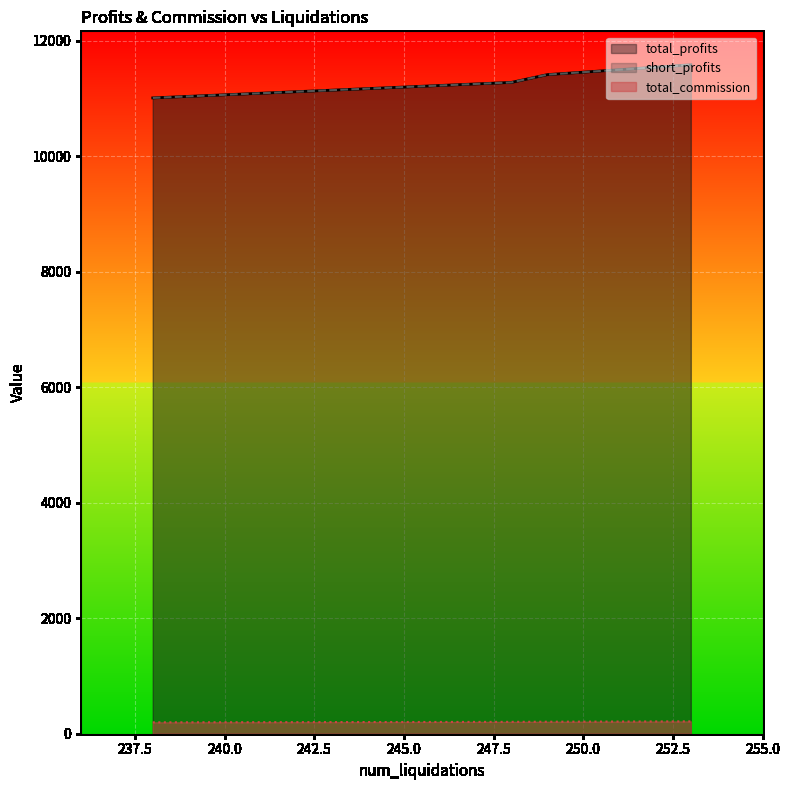

Where is total_profits nearest to the value 11294?

248